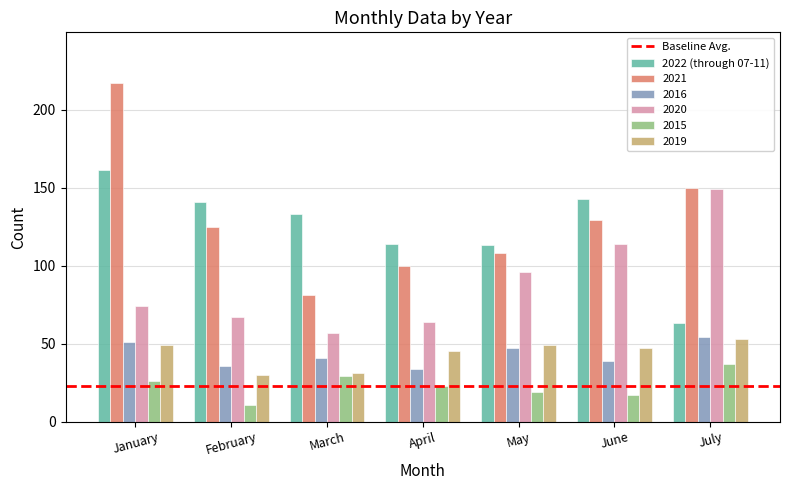

Which series changed the most between April and June?

2020